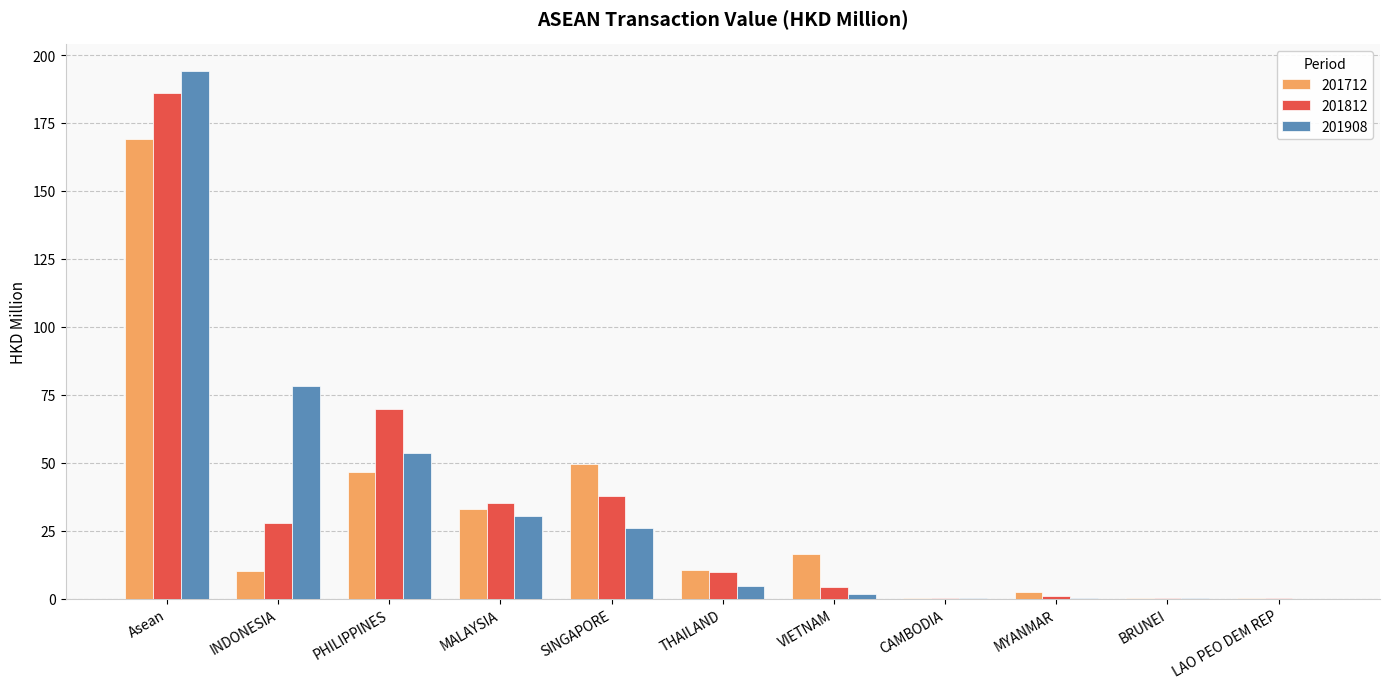

The value of 201812 at SINGAPORE is 24.7. True or false?

False